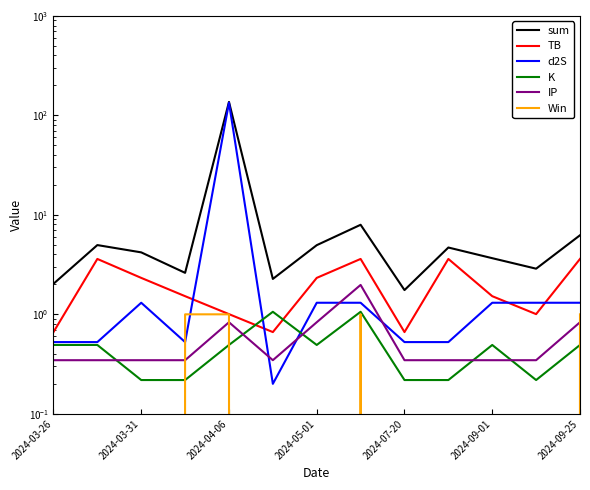

Which series changed the most between 9 and 12?

sum